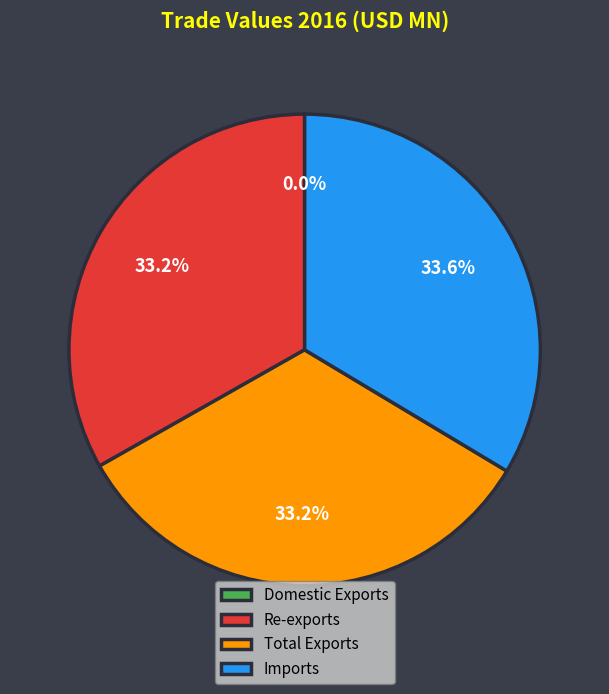

What percentage do Total Exports and Re-exports together represent?

66.4%